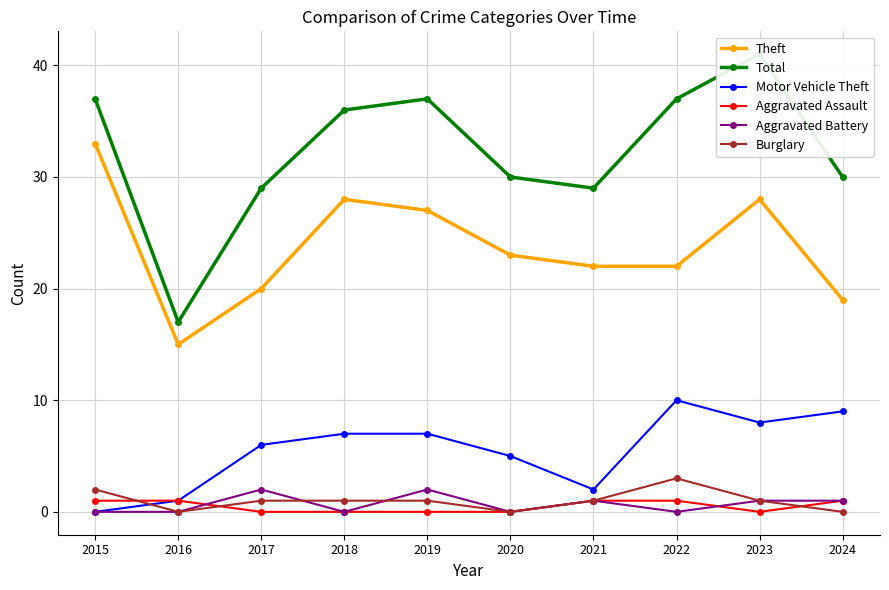

At which label does Burglary reach its peak?

2022